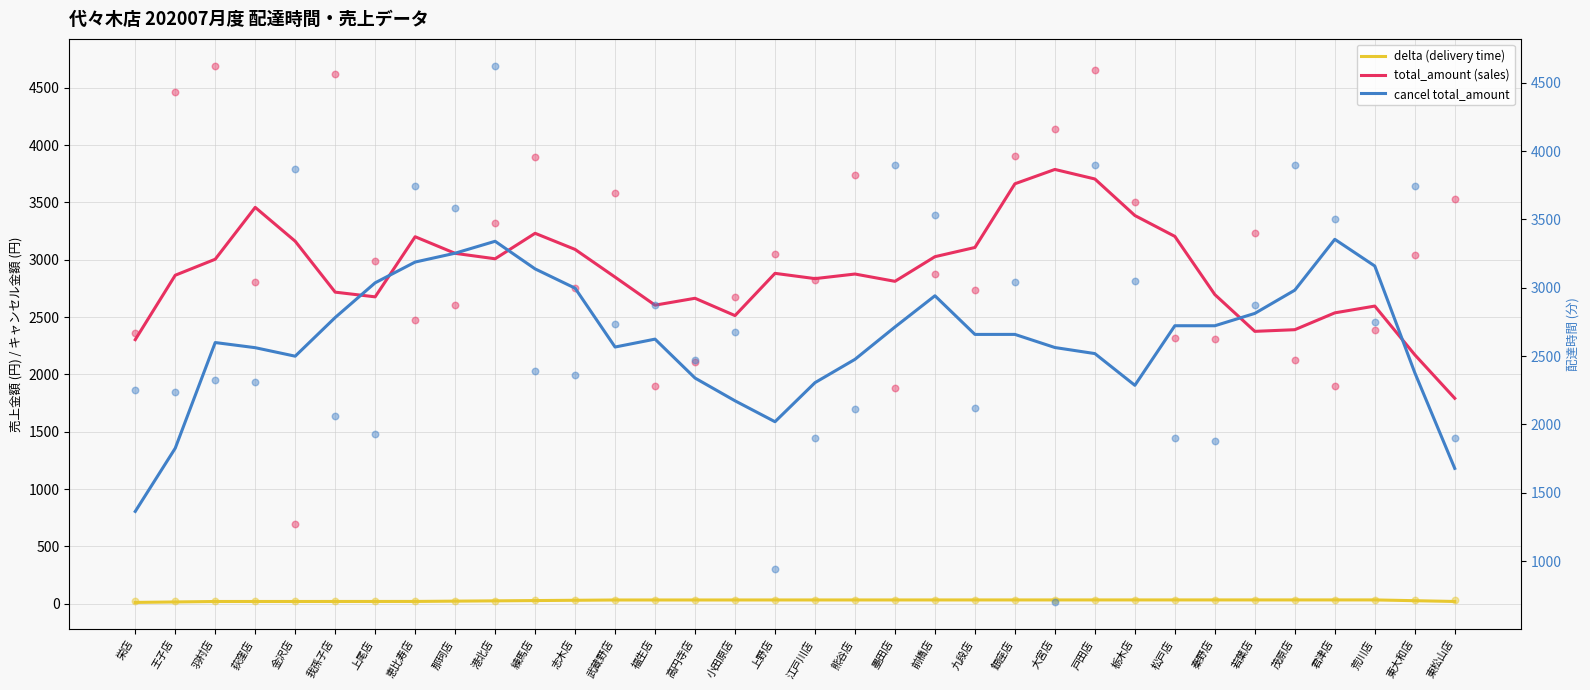

Which series reaches the maximum Y coordinate?

total_amount (sales)